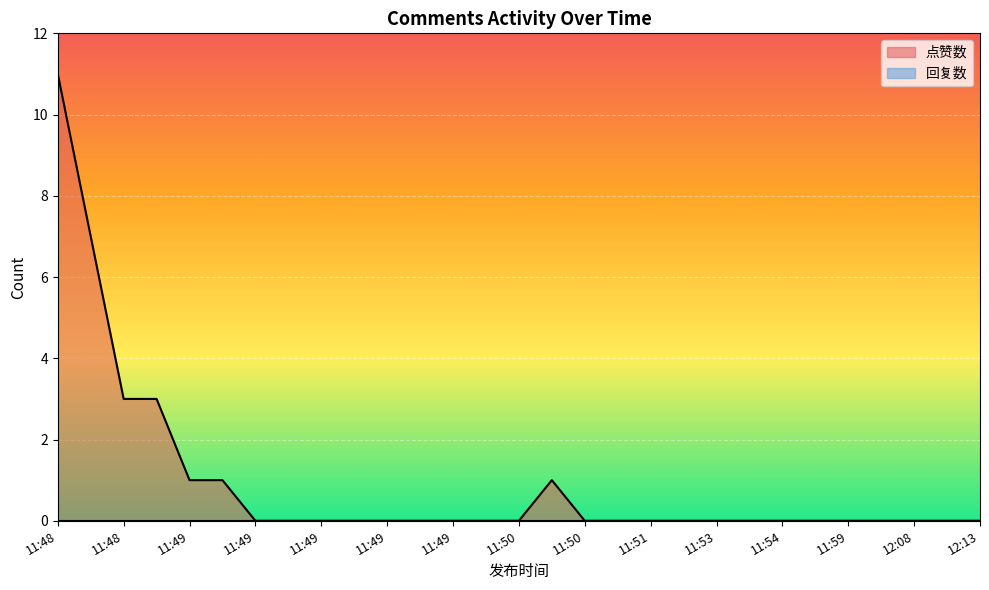

True or false: the data shows -3 at 12:13.

False